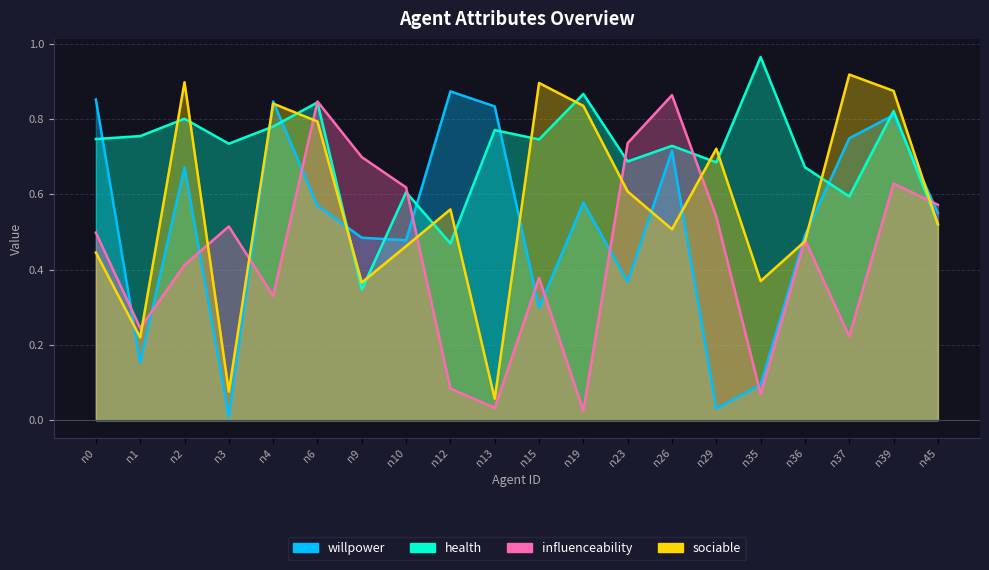

What is the difference between the highest and lowest values at n13?

0.8